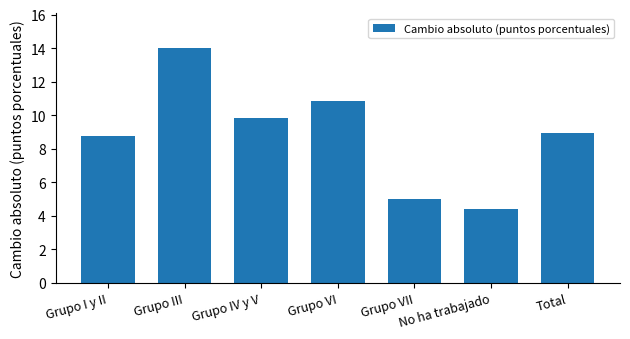

Count the number of values greater than 8.

5